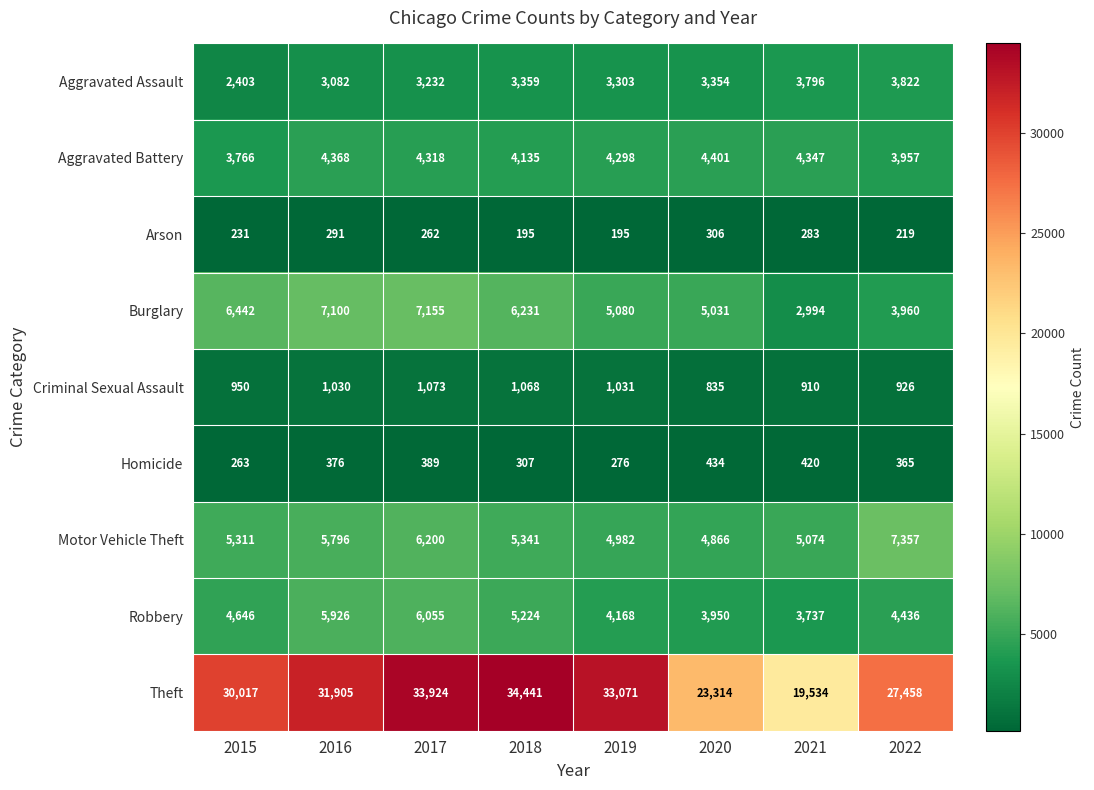

What is the average value of the Arson series?

248